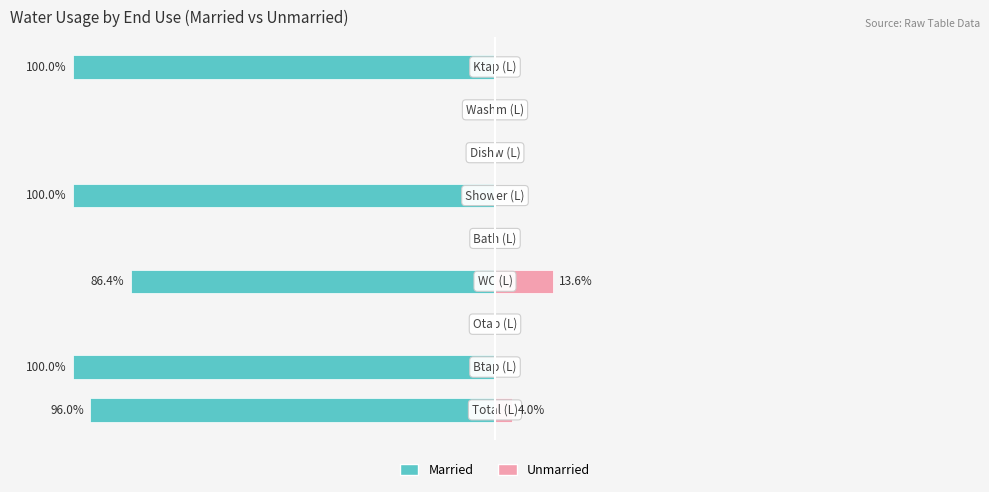

Reading right to left, extract all data points from this chart.

Married: -100.0	0.0	0.0	-100.0	0.0	-86.4	0.0	-100.0	-96.0
Unmarried: 0.0	0.0	0.0	0.0	0.0	13.6	0.0	0.0	4.0